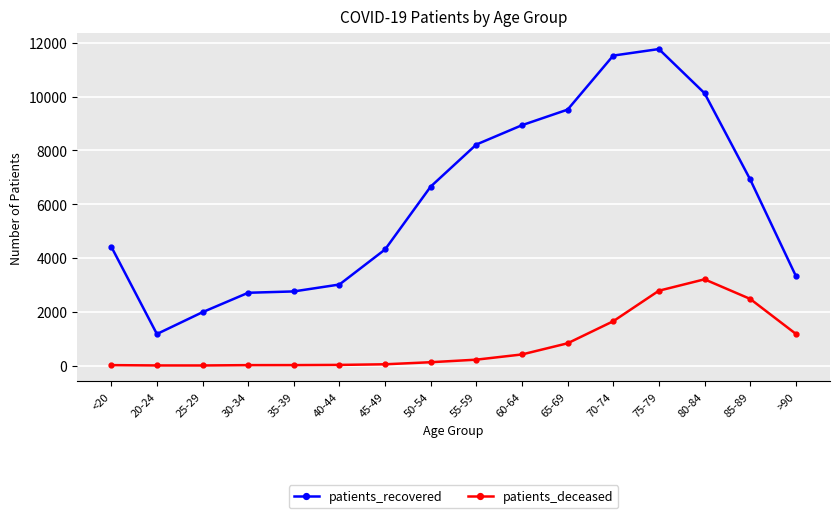

Which series has the widest spread of values?

patients_recovered